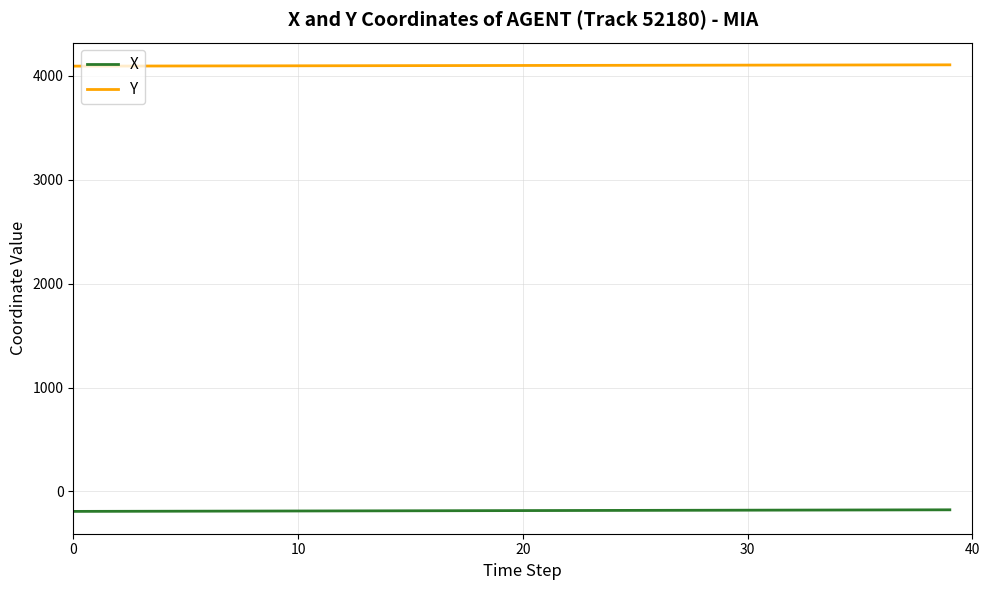

At how many categories does at least one series exceed 3235?

40